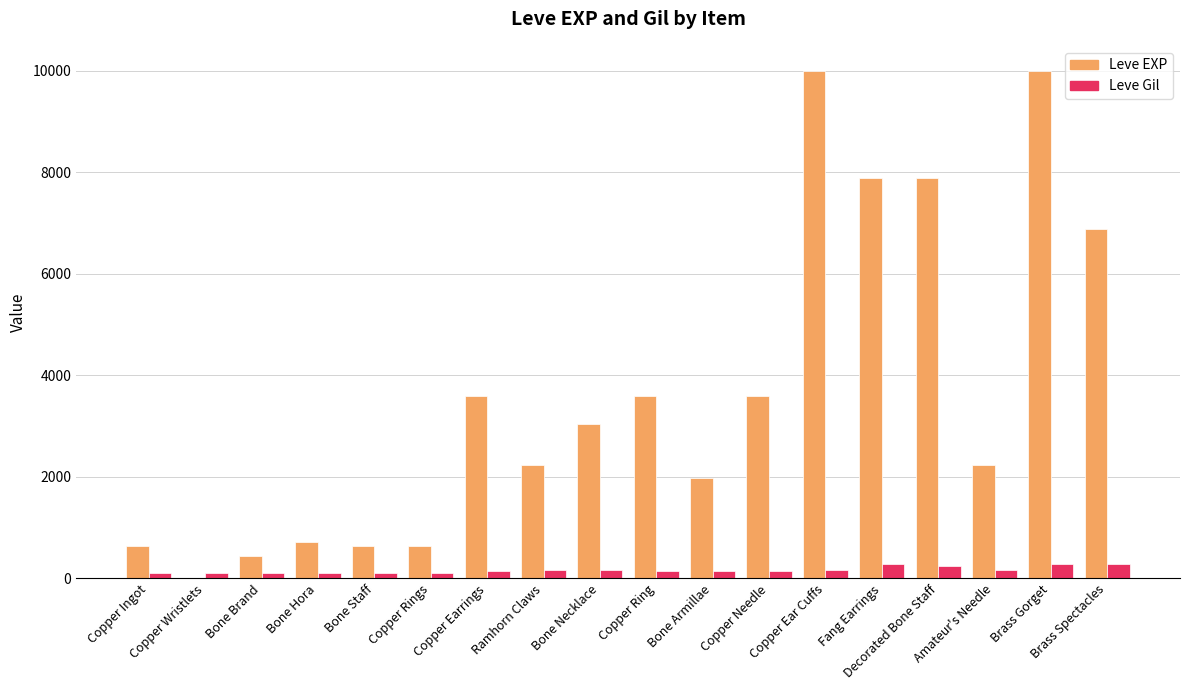

What is the sum of all Leve Gil values?

3029